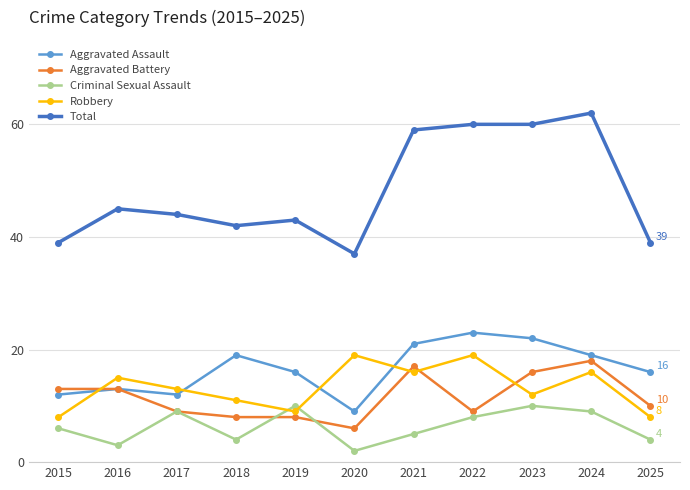

Which category has the highest value in the Aggravated Battery series?

2024